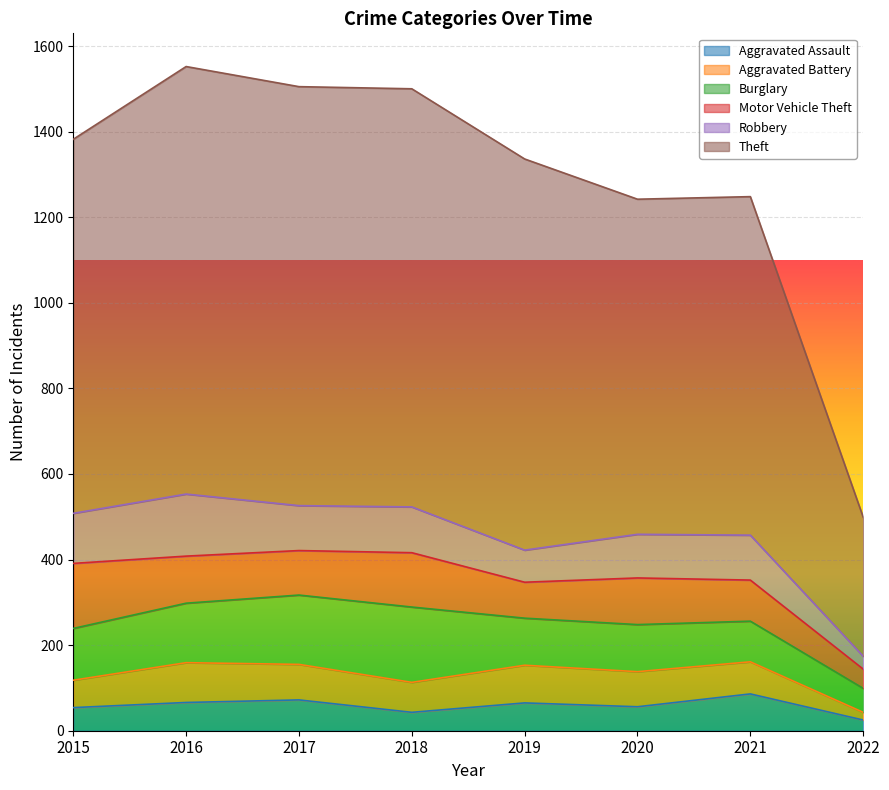

What is the maximum value shown in the chart?

999